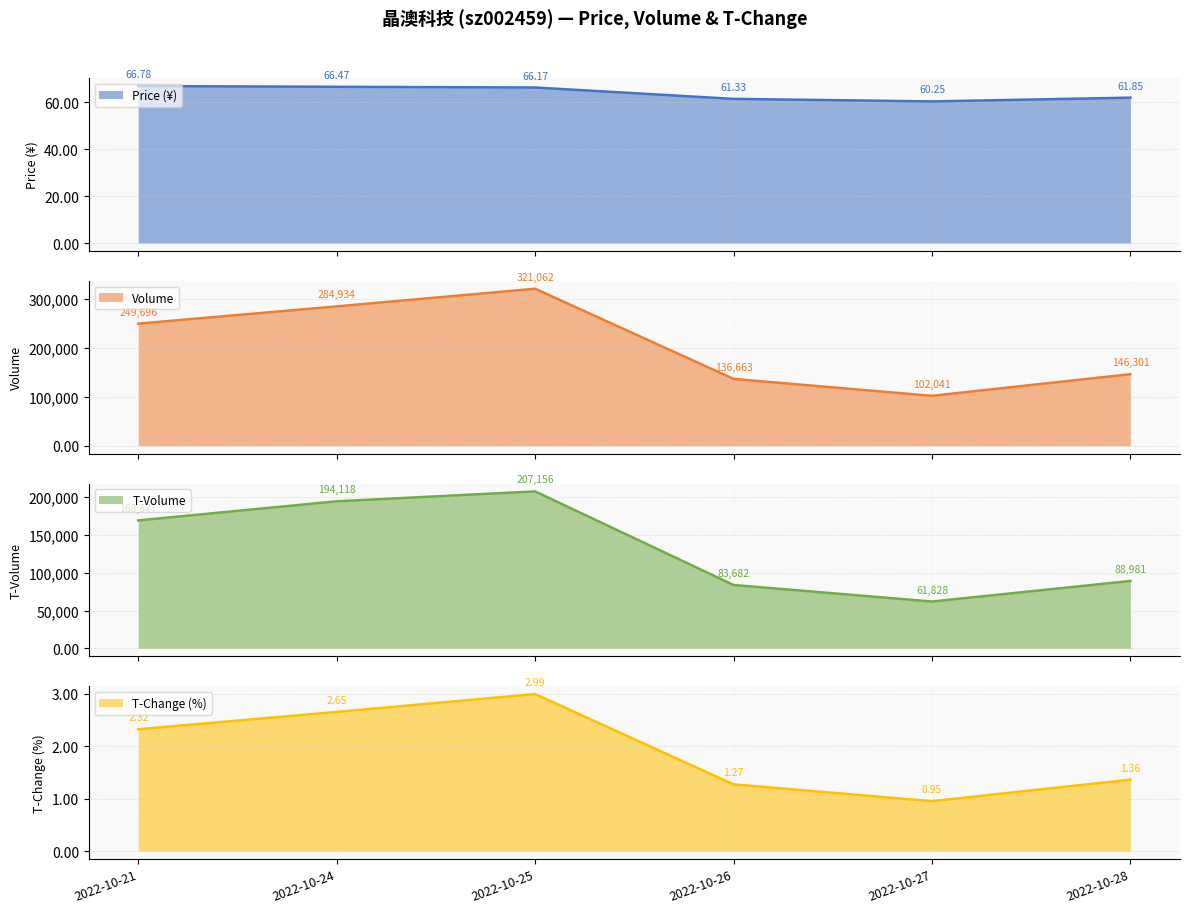

Rank the series at 2022-10-25 from highest to lowest value.

volume, t_volume, price, t_change